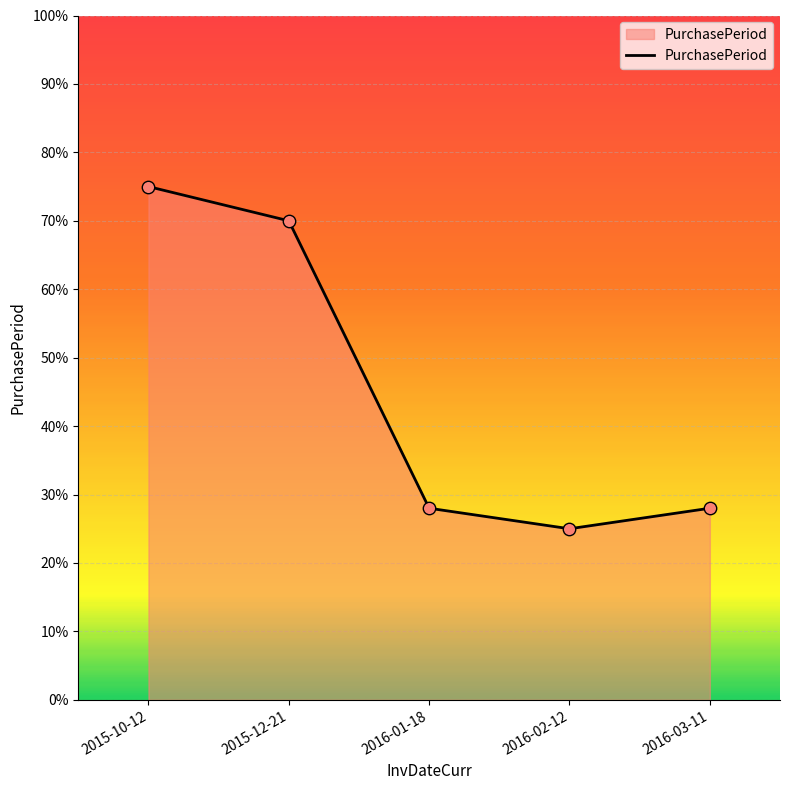

Approximately how many times larger is the value at 2015-12-21 compared to 2015-10-12?

0.9